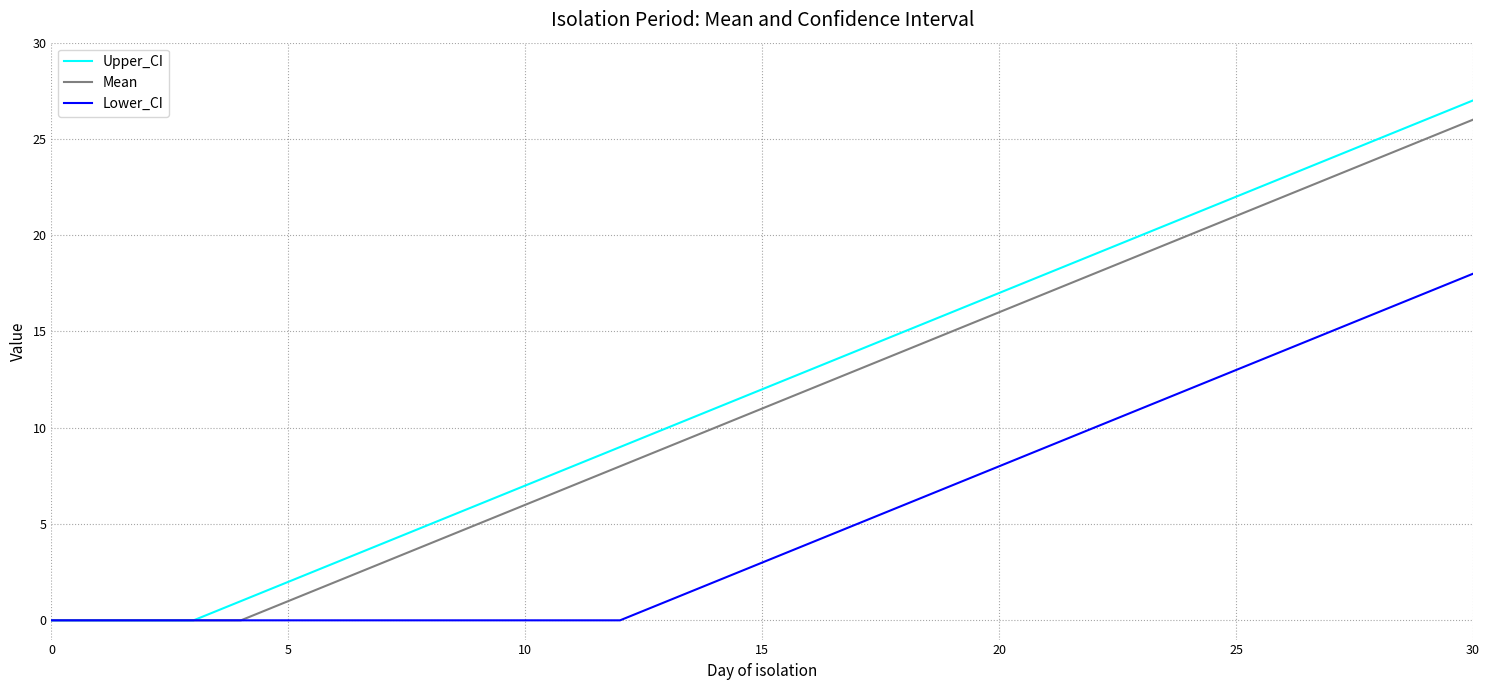

Which series has the largest range (max minus min)?

Upper_CI